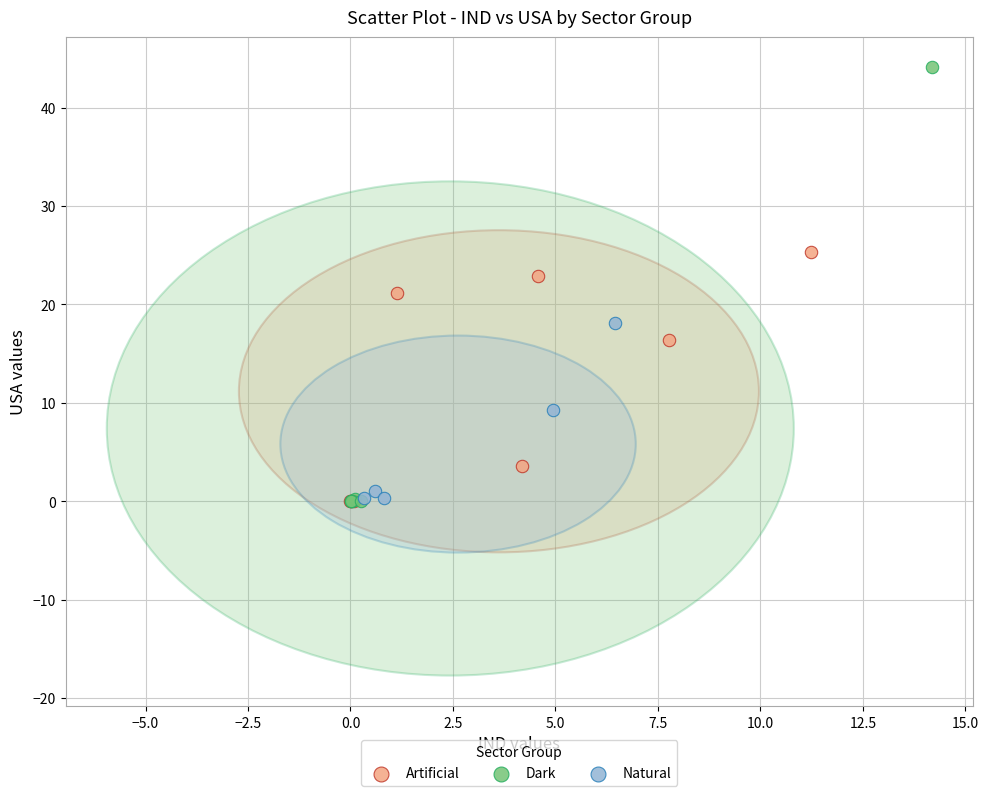

What are all the series names shown in the legend?

Artificial, Dark, Natural